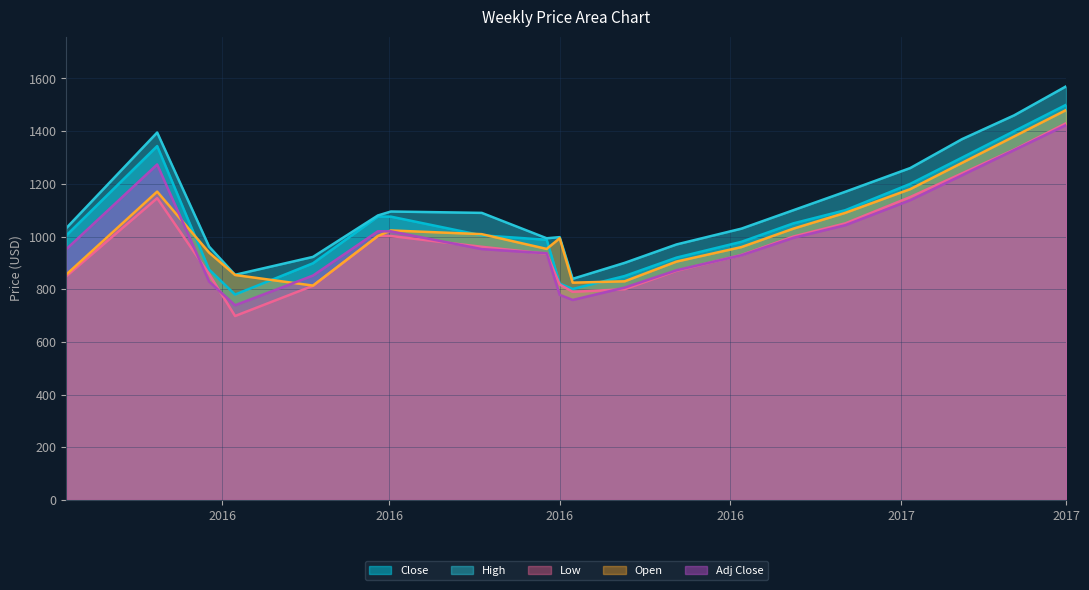

Which category has the highest value across all series?

2017